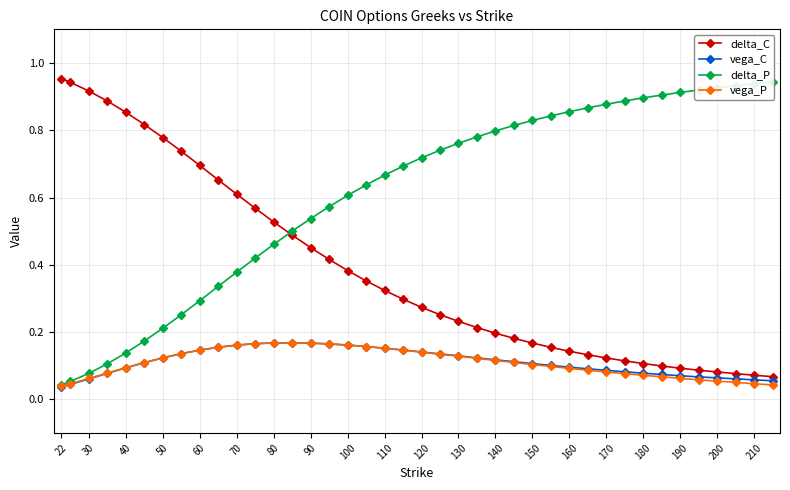

True or false: vega_P has more than 0 points higher than both neighbors.

True